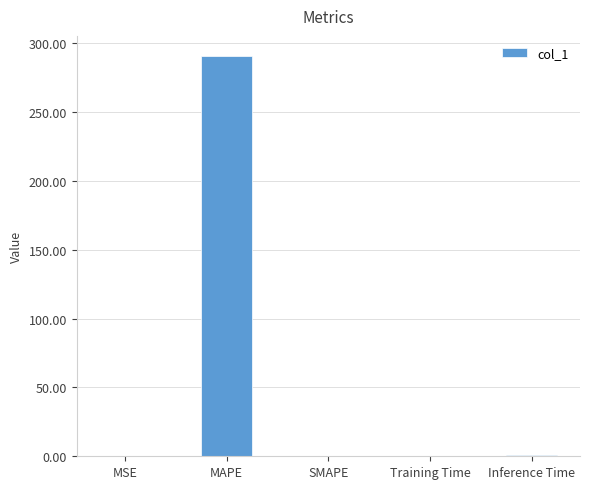

What is the greatest value displayed?

290.7